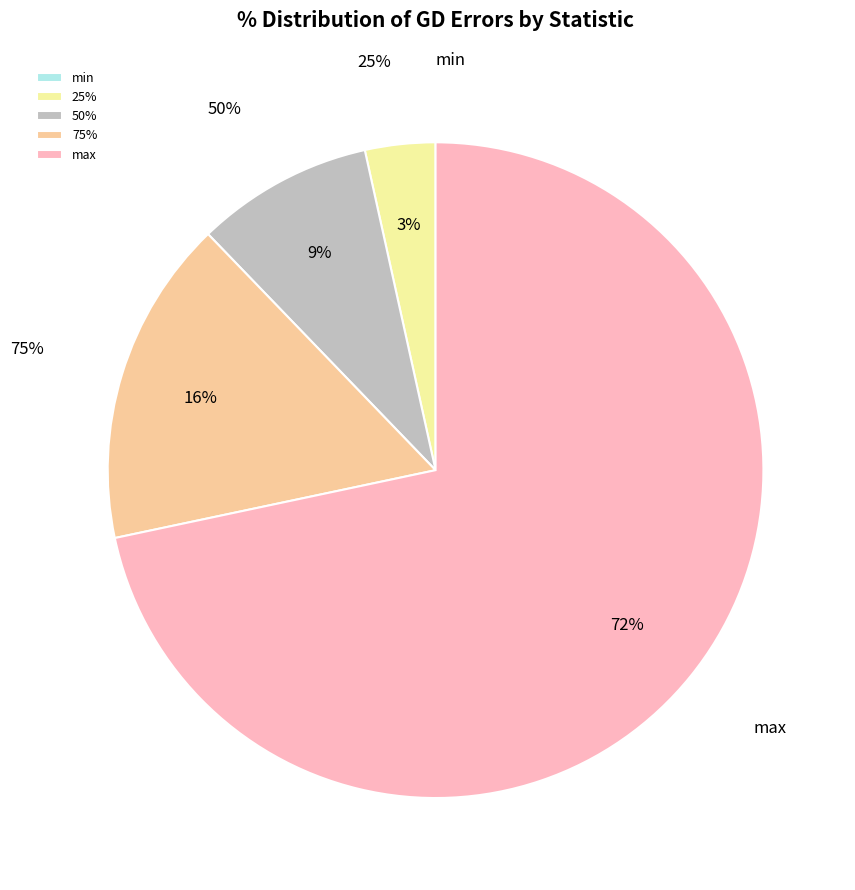

What is the total percentage of 50% and max?

80.4%